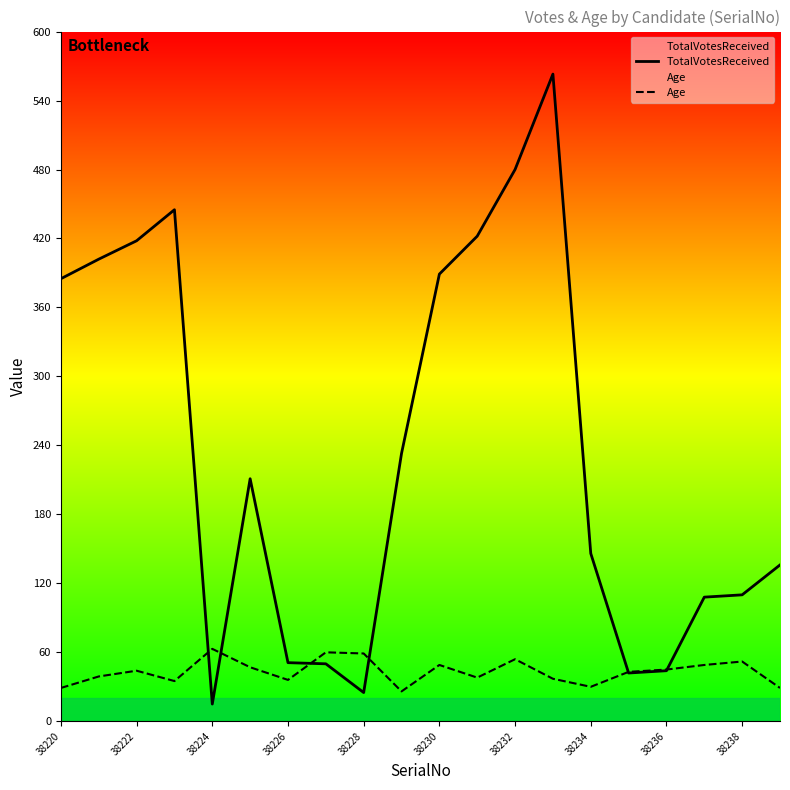

Is this an area chart (filled region under the line)?

No